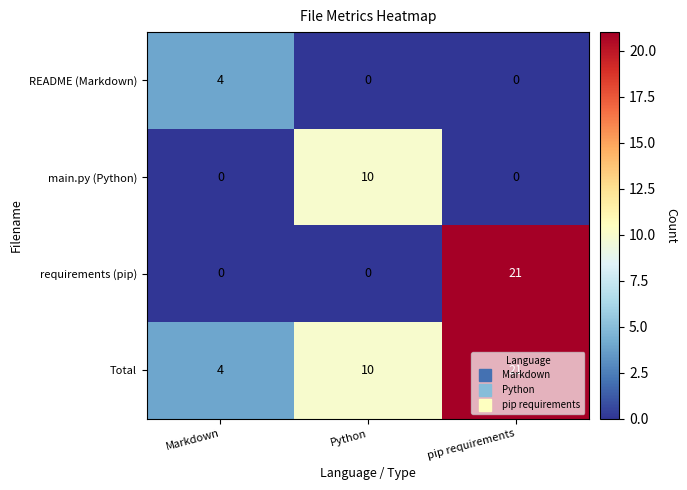

What is the difference between the maximum and second lowest values in the README (Markdown) series?

4